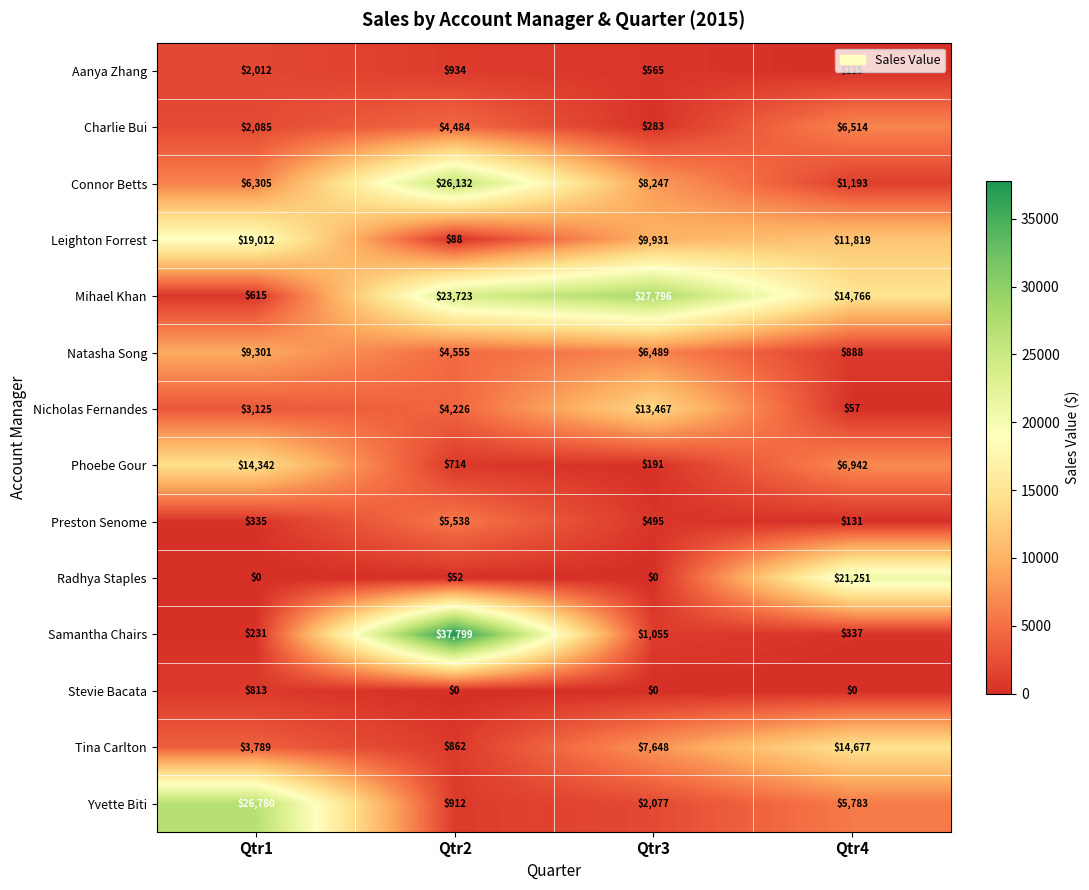

What is the difference between the maximum and second lowest values in the Preston Senome series?

5202.5